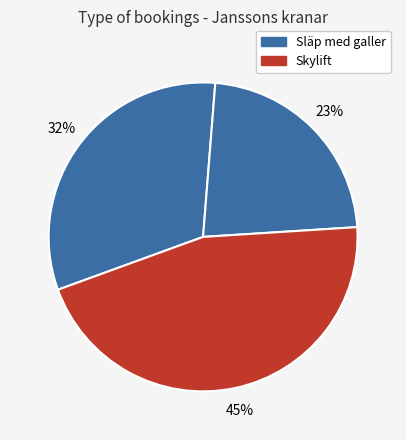

How many slices are in this pie chart?

3